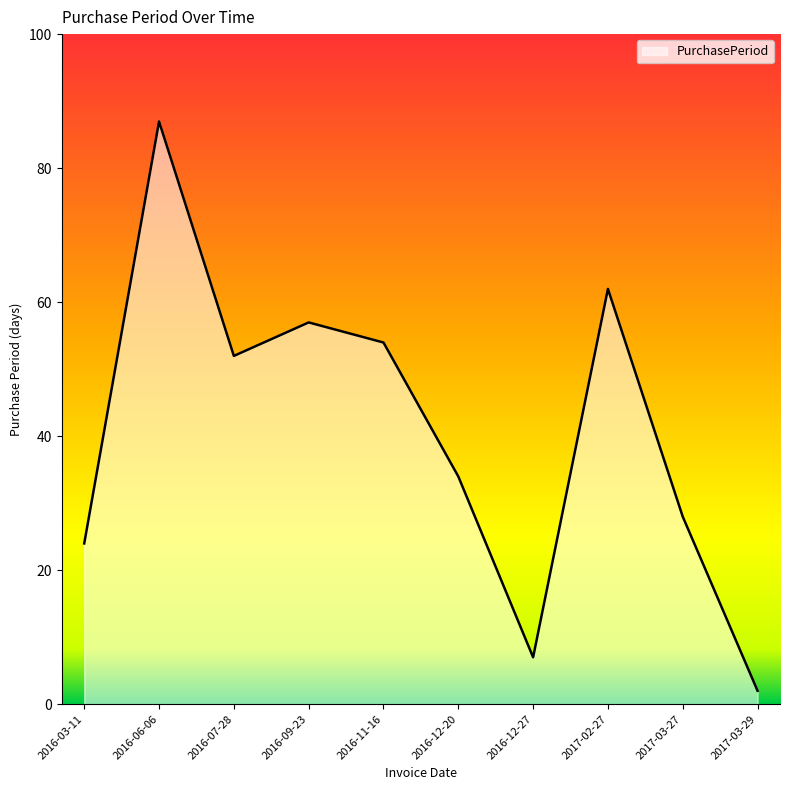

Reading right to left, list all the values displayed in this chart.

2017-03-29=2	2017-03-27=28	2017-02-27=62	2016-12-27=7	2016-12-20=34	2016-11-16=54	2016-09-23=57	2016-07-28=52	2016-06-06=87	2016-03-11=24